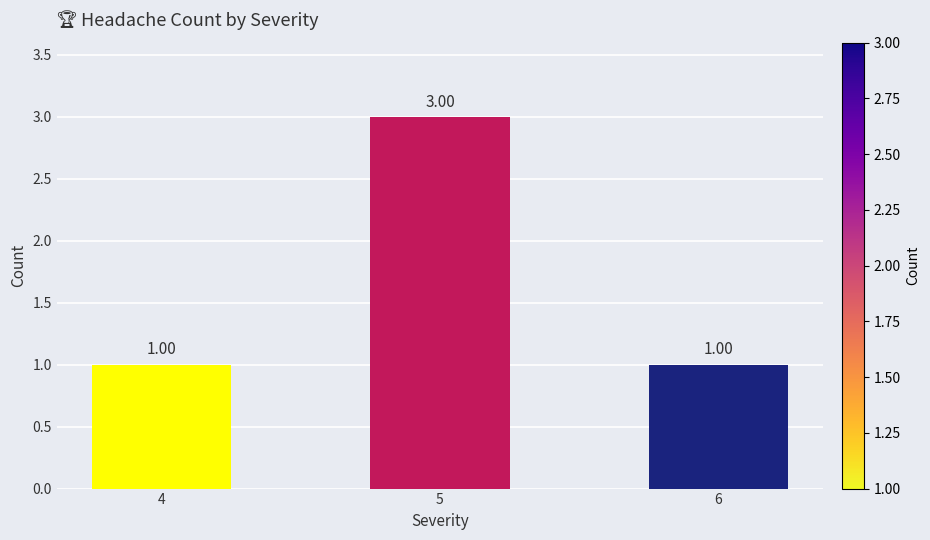

What is the sum of all values?

5